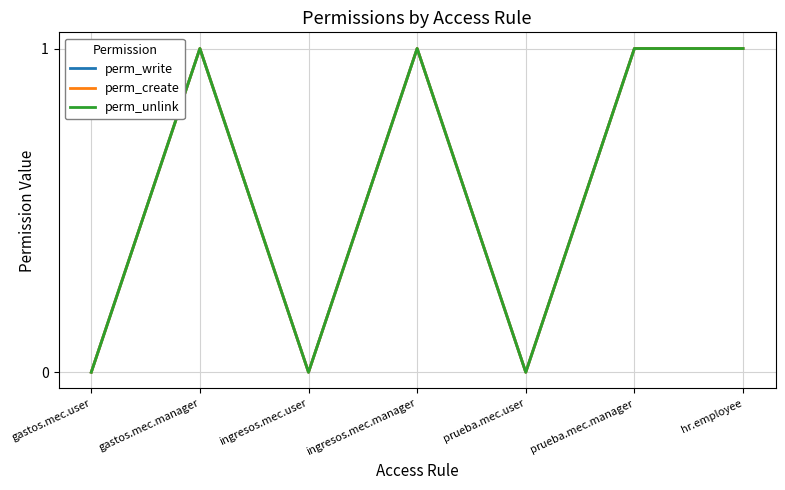

Does the chart have visible grid lines?

Yes